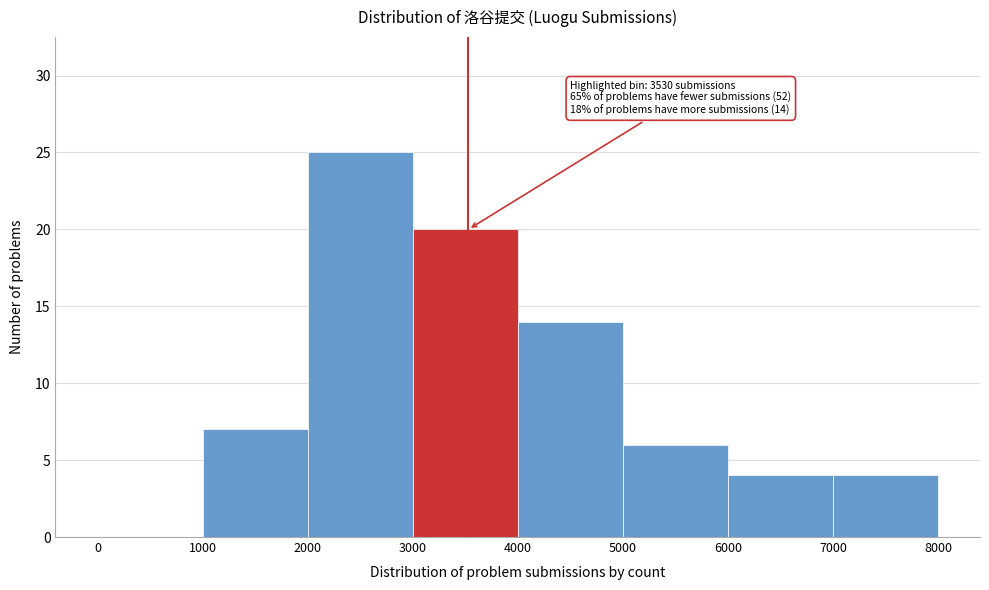

Over which range of the x-axis is the bar tallest?

2000 to 3000